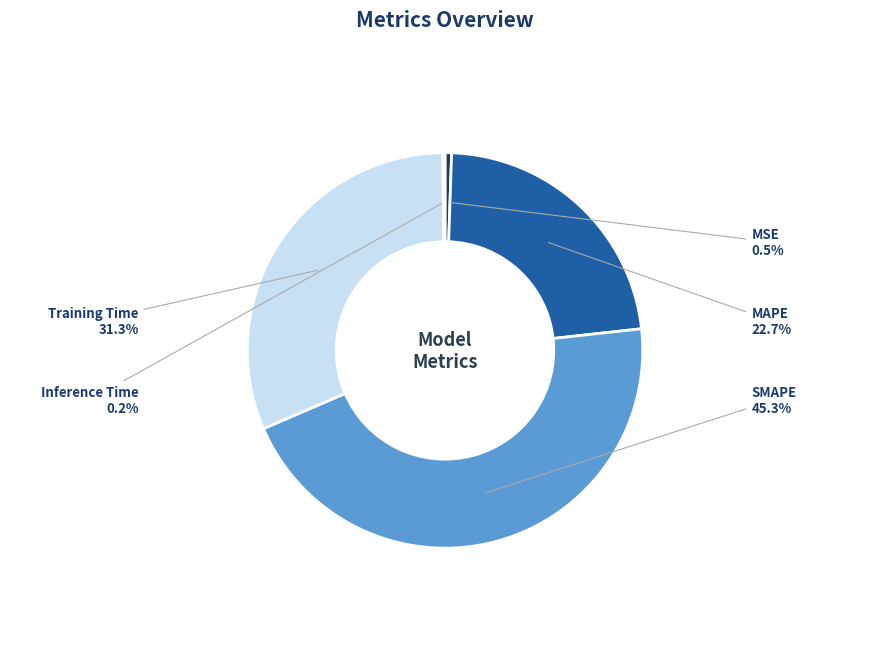

Which category has the biggest portion of the pie?

SMAPE